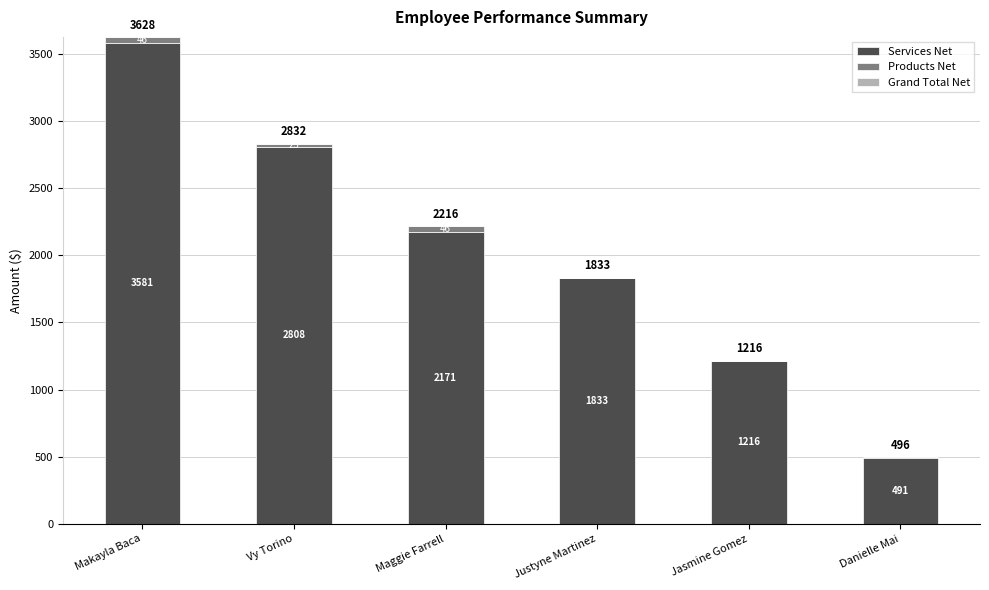

At which category is the sum across all series the highest?

Makayla Baca